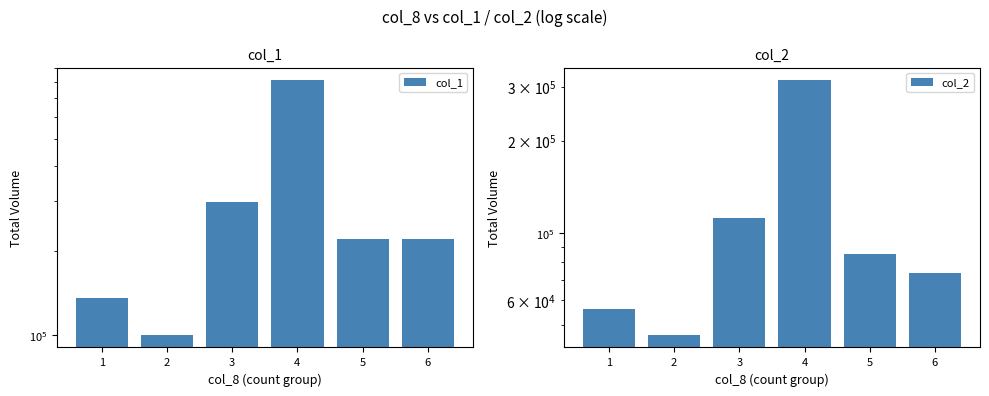

What is the maximum value for col_1?

812000